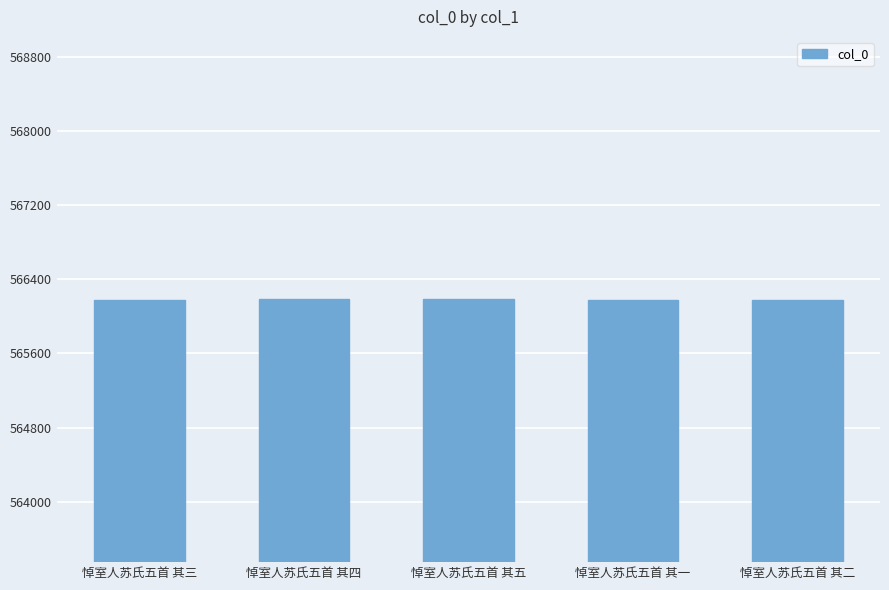

Approximately how many times larger is the value at 悼室人苏氏五首 其四 compared to 悼室人苏氏五首 其三?

1.0